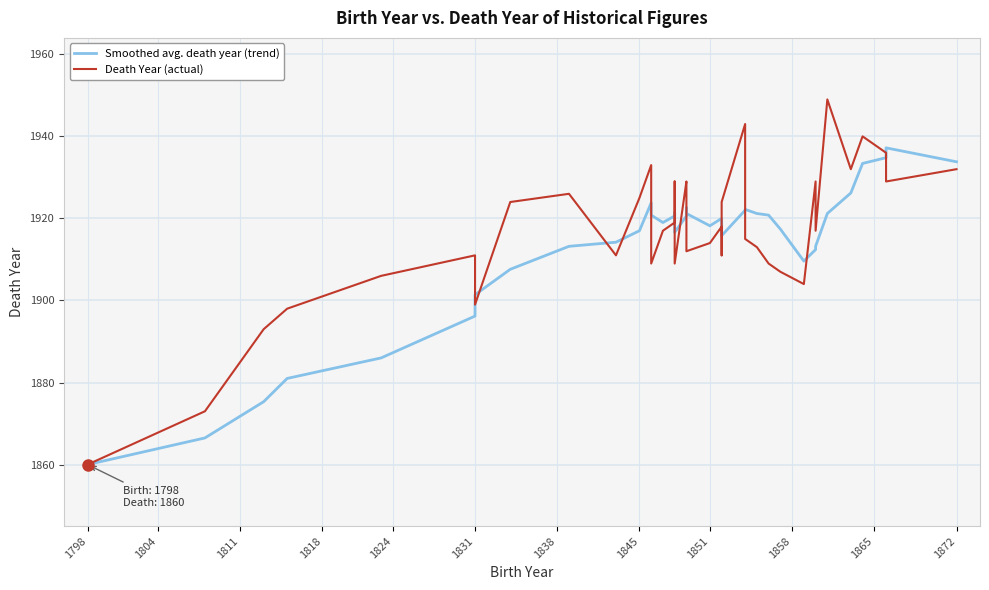

Which series has the largest range (max minus min)?

Death Year (actual)